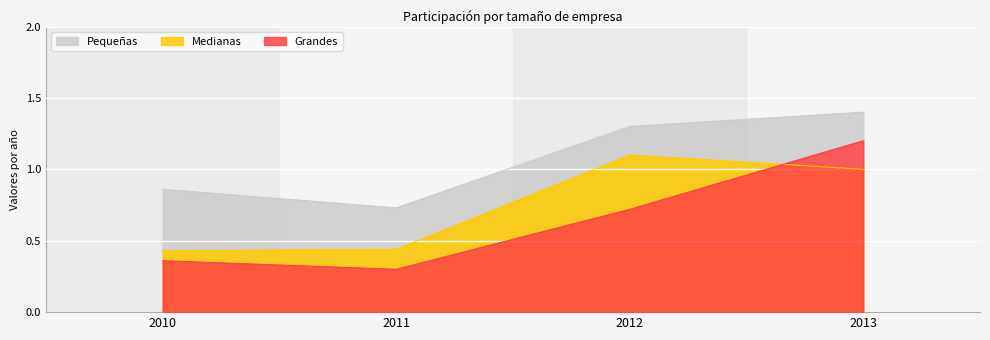

What are all the series names shown in the legend?

Pequeñas, Medianas, Grandes